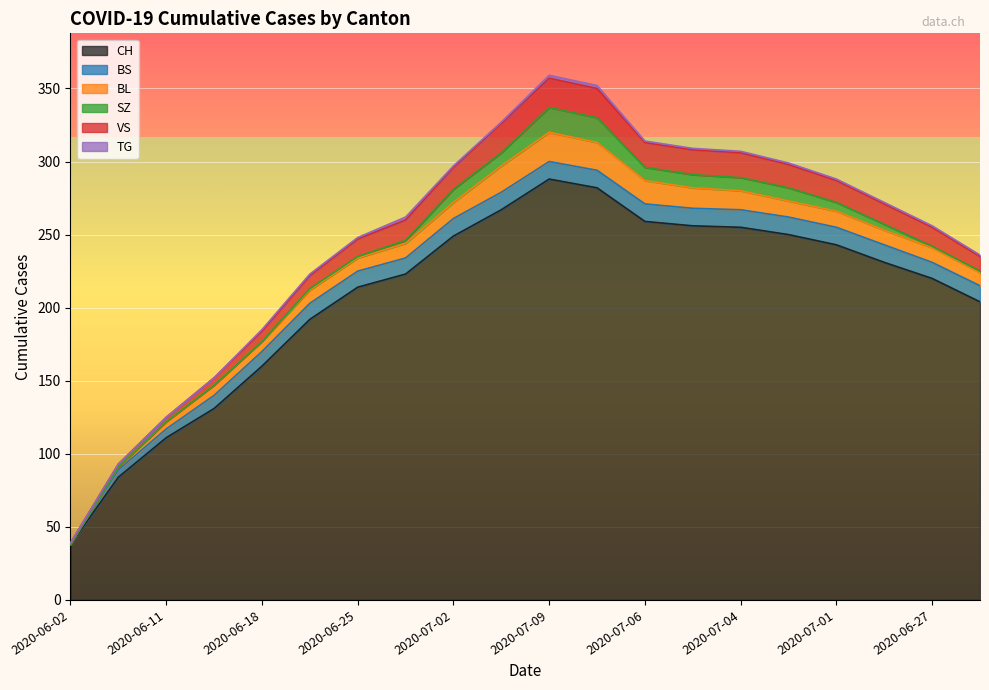

What is the difference between the second highest and minimum values in the TG series?

2